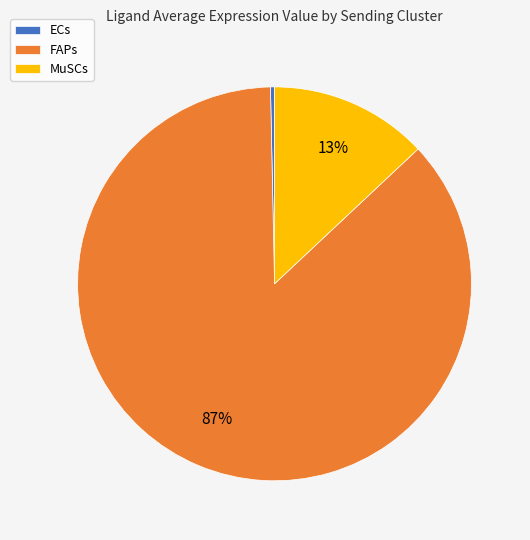

Count the number of slices in the pie.

3